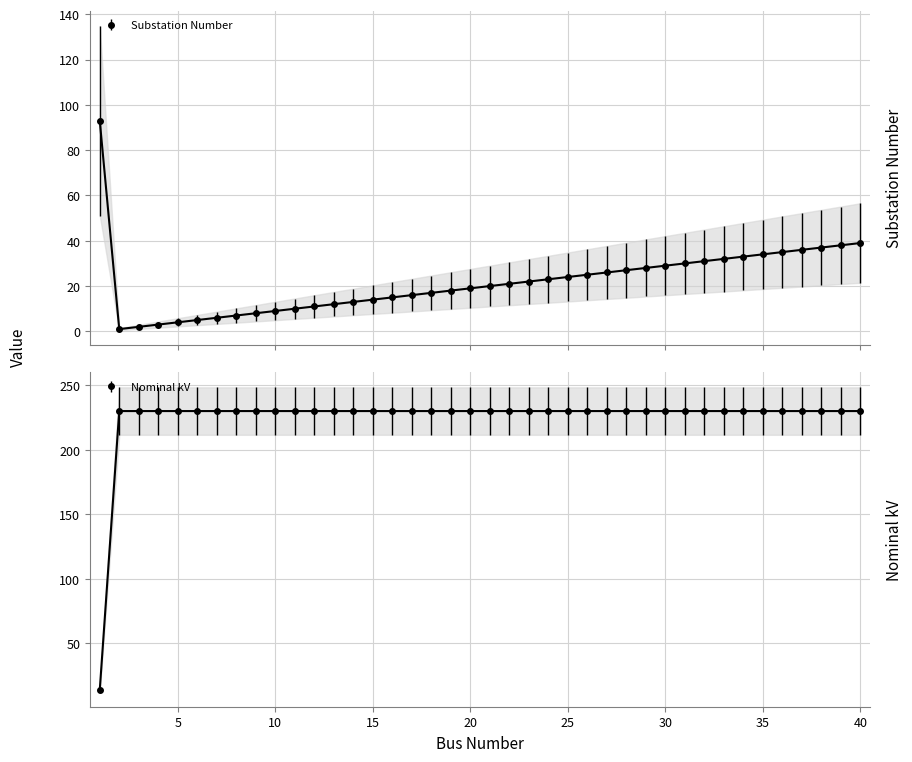

Does the chart have visible grid lines?

Yes